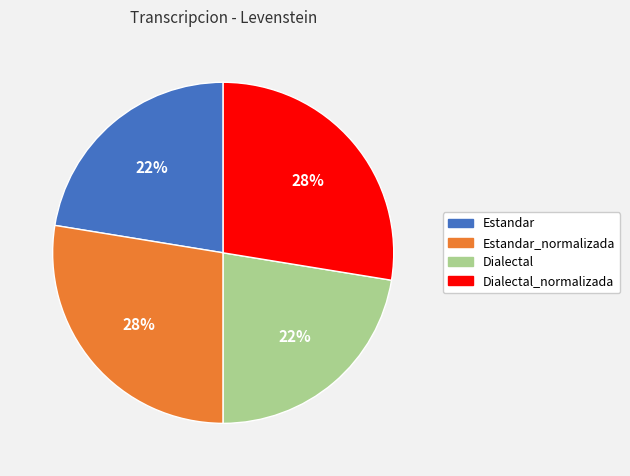

Is there a majority slice in this chart?

No